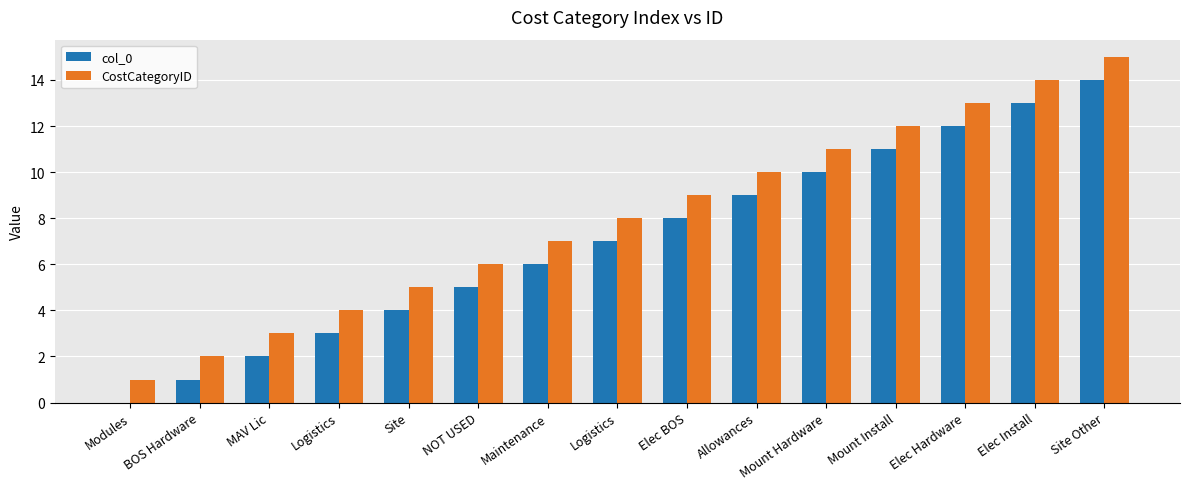

Count the number of categories in the chart.

15